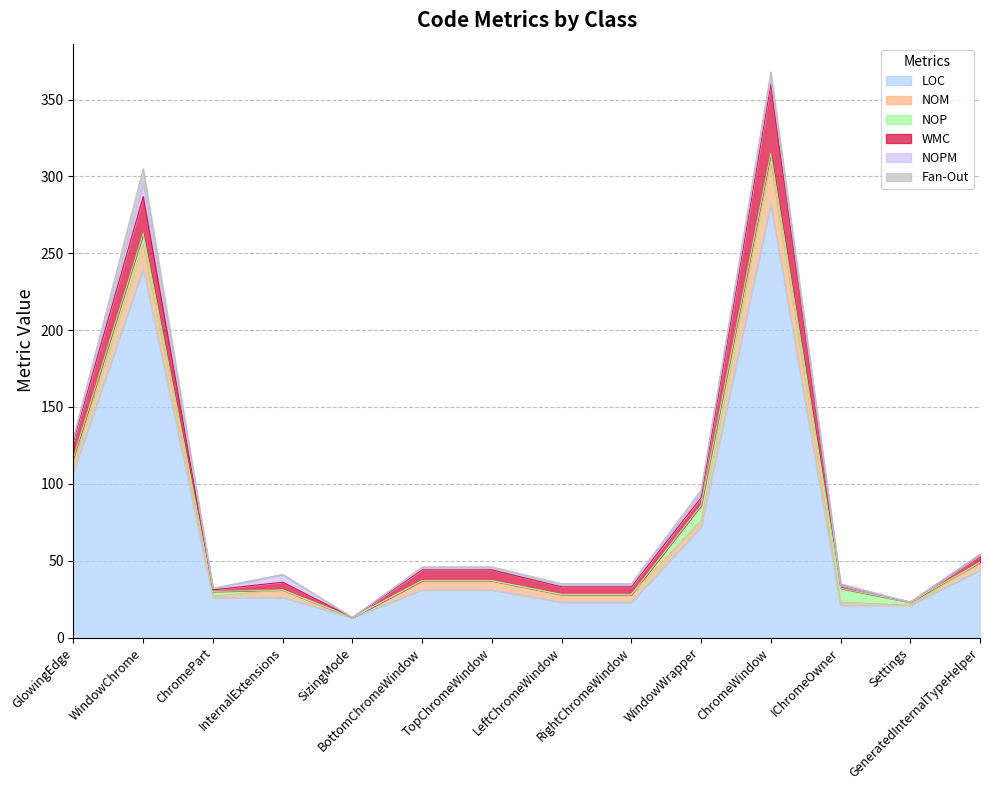

Reading left to right, list all the values displayed in this chart.

LOC: GlowingEdge=108	WindowChrome=240	ChromePart=26	InternalExtensions=26	SizingMode=13	BottomChromeWindow=31	TopChromeWindow=31	LeftChromeWindow=23	RightChromeWindow=23	WindowWrapper=72	ChromeWindow=282	IChromeOwner=21	Settings=21	GeneratedInternalTypeHelper=44
NOM: GlowingEdge=5	WindowChrome=16	ChromePart=1	InternalExtensions=5	SizingMode=0	BottomChromeWindow=6	TopChromeWindow=6	LeftChromeWindow=5	RightChromeWindow=5	WindowWrapper=4	ChromeWindow=27	IChromeOwner=2	Settings=0	GeneratedInternalTypeHelper=5
NOP: GlowingEdge=4	WindowChrome=7	ChromePart=3	InternalExtensions=0	SizingMode=0	BottomChromeWindow=0	TopChromeWindow=0	LeftChromeWindow=0	RightChromeWindow=0	WindowWrapper=10	ChromeWindow=6	IChromeOwner=9	Settings=2	GeneratedInternalTypeHelper=0
WMC: GlowingEdge=11	WindowChrome=24	ChromePart=1	InternalExtensions=5	SizingMode=0	BottomChromeWindow=7	TopChromeWindow=7	LeftChromeWindow=5	RightChromeWindow=5	WindowWrapper=5	ChromeWindow=45	IChromeOwner=2	Settings=0	GeneratedInternalTypeHelper=5
NOPM: GlowingEdge=1	WindowChrome=9	ChromePart=1	InternalExtensions=5	SizingMode=0	BottomChromeWindow=1	TopChromeWindow=1	LeftChromeWindow=1	RightChromeWindow=1	WindowWrapper=3	ChromeWindow=4	IChromeOwner=0	Settings=0	GeneratedInternalTypeHelper=0
Fan-Out: GlowingEdge=1	WindowChrome=9	ChromePart=0	InternalExtensions=0	SizingMode=0	BottomChromeWindow=1	TopChromeWindow=1	LeftChromeWindow=1	RightChromeWindow=1	WindowWrapper=2	ChromeWindow=4	IChromeOwner=1	Settings=0	GeneratedInternalTypeHelper=0